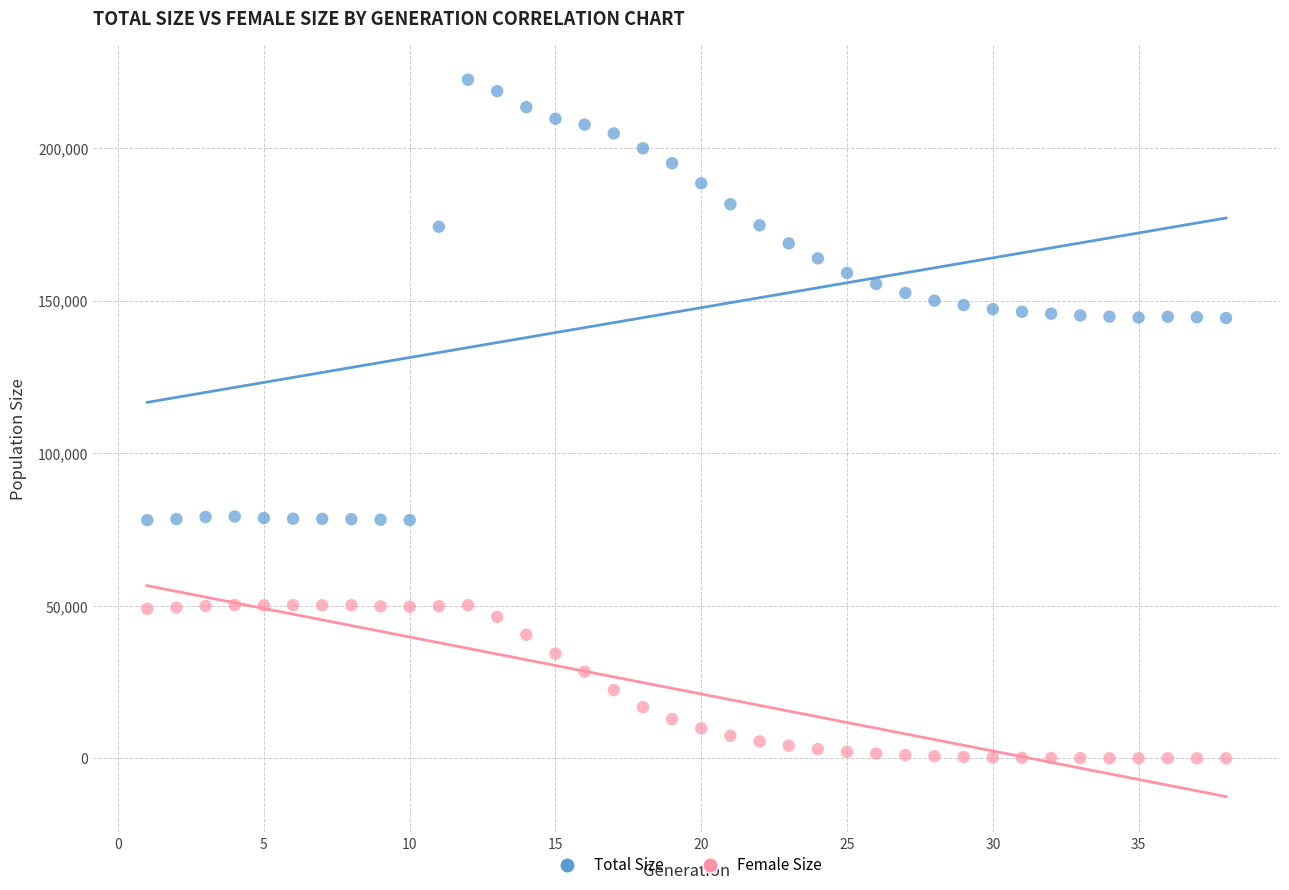

Across all data points, what is the range of Y values (max minus min)?

222429